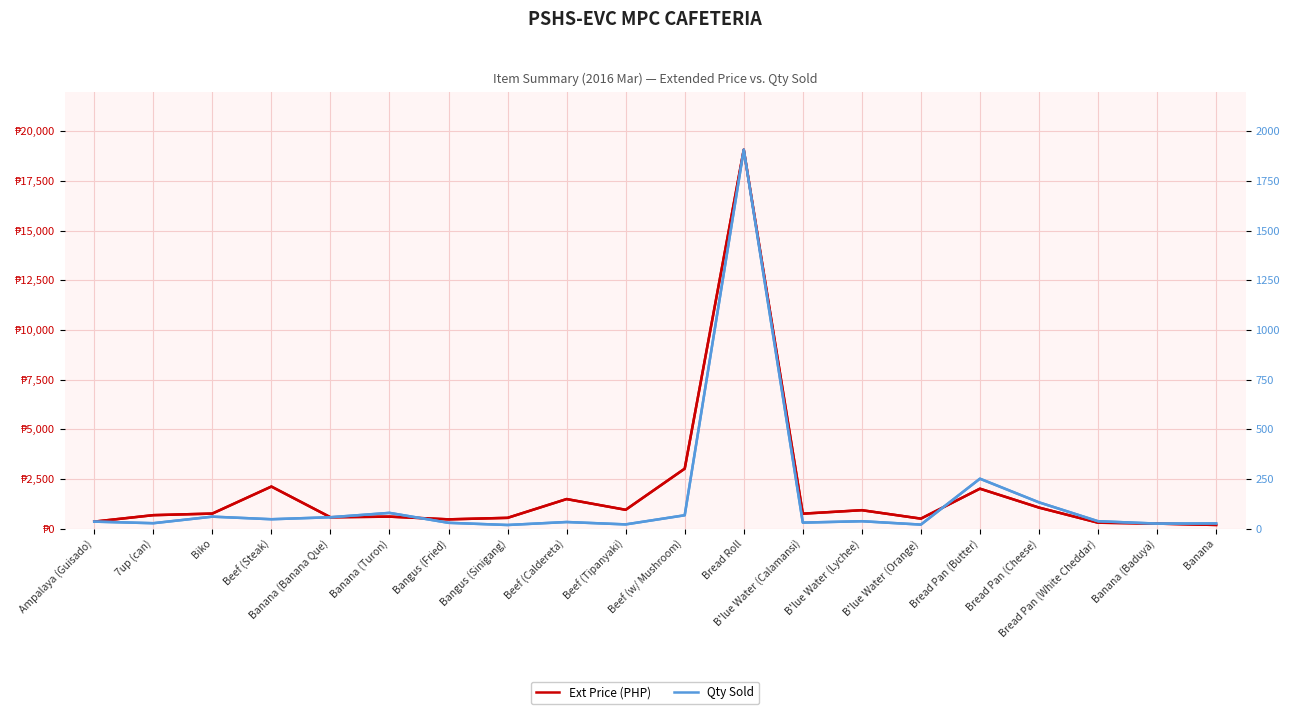

List the series in order of their overall mean, highest first.

Ext Price (PHP), Qty Sold